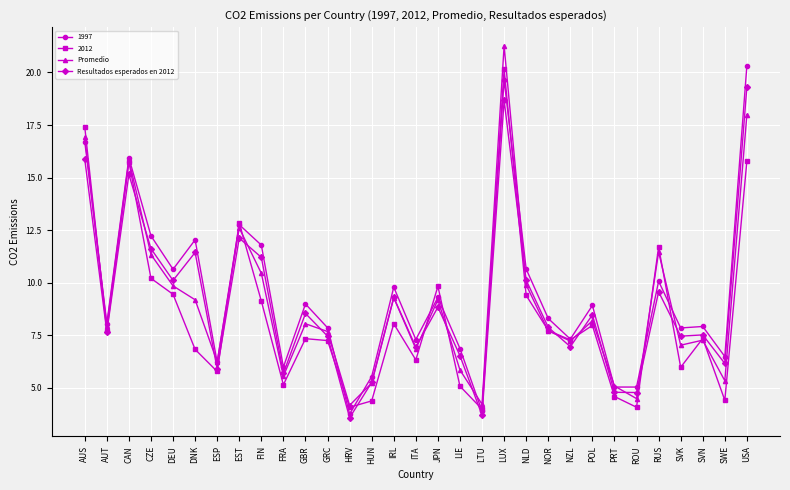

After their last crossing, which series has the higher values: Promedio or Resultados esperados en 2012?

Resultados esperados en 2012